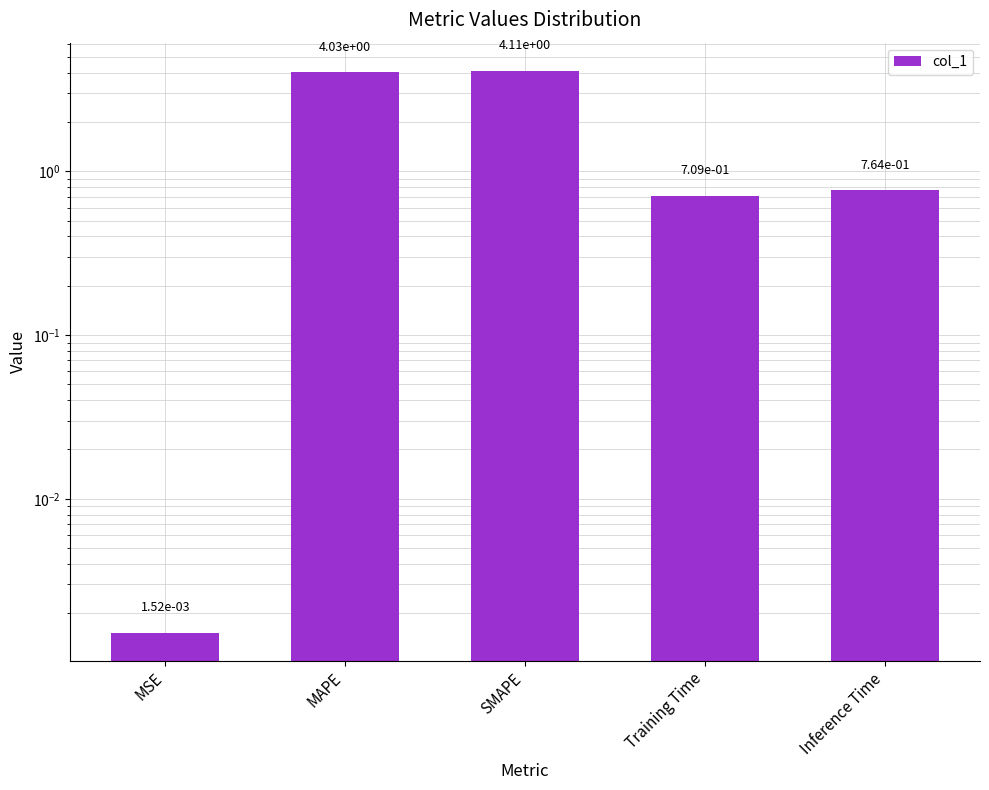

Which category has the lowest value across all series?

MSE